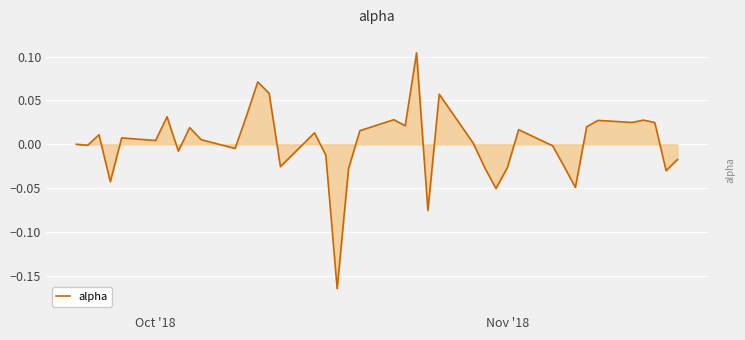

What is the difference between the maximum and minimum values?

0.3